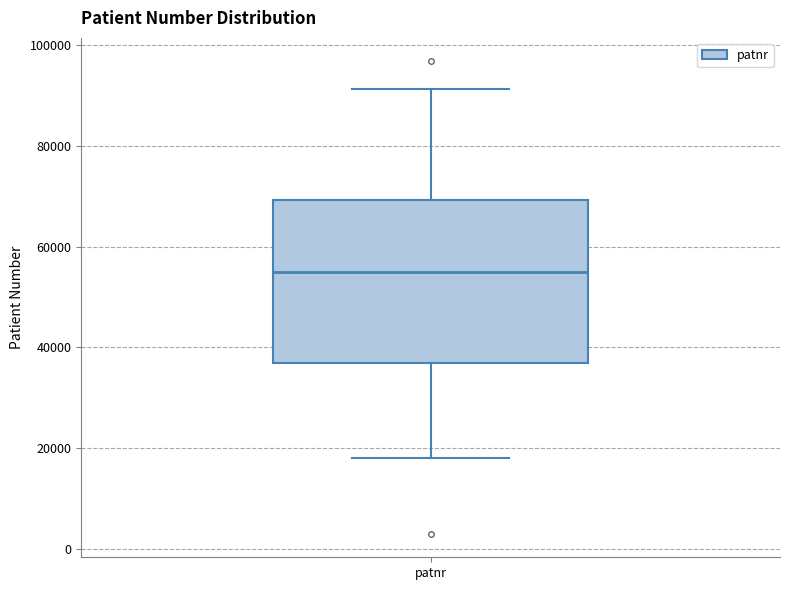

Read this box plot against the y-axis: the position of the median line, the range covered by the box, and the ends of both whiskers. The values are not printed on the chart, so give them approximately, as read against the axis.

median 54000, box 36000 to 70000, whiskers 18000 to 92000